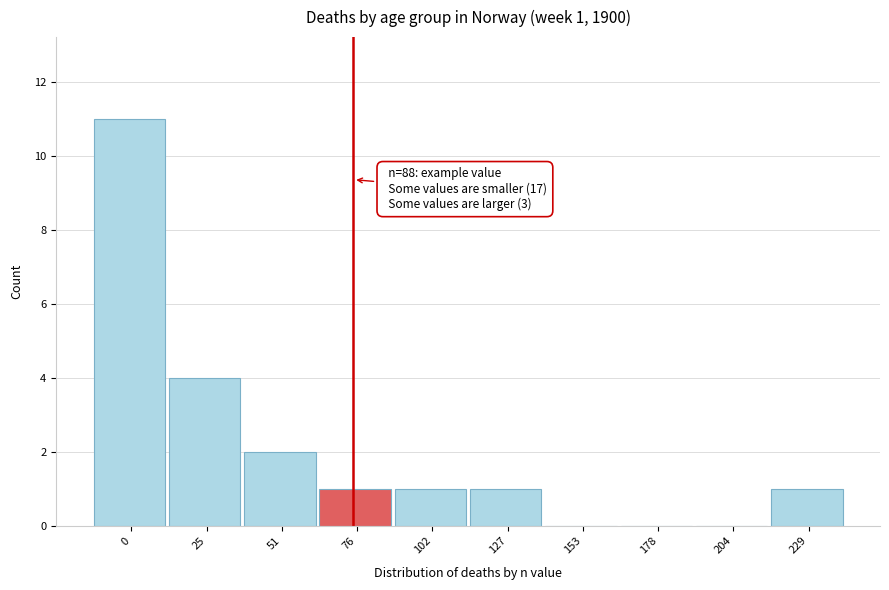

Reading right to left, what are all the values shown in this chart?

229=1	204=0	178=0	153=0	127=1	102=1	76=1	51=2	25=4	0=11